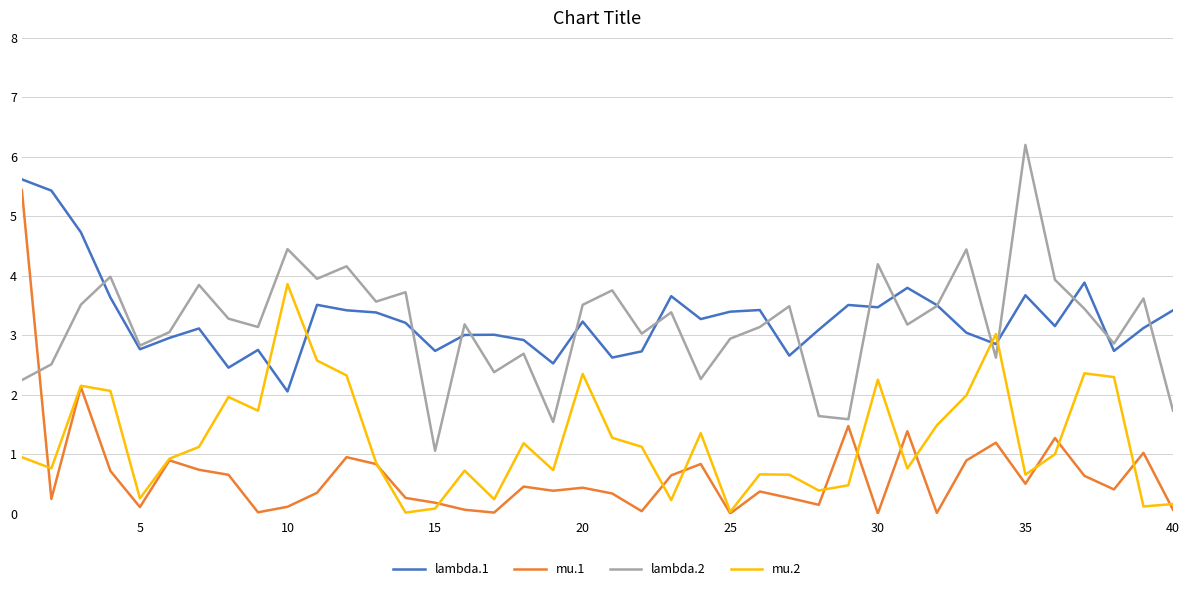

True or false: lambda.1 and mu.1 cross at least once.

False